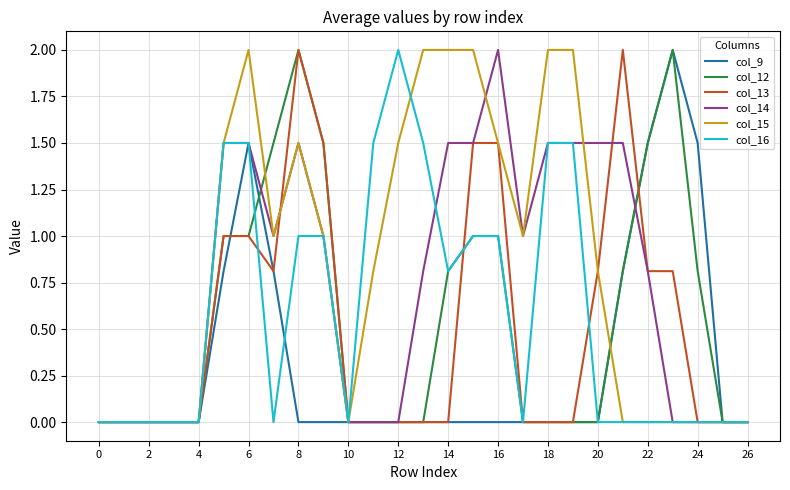

What is the maximum value shown in the chart?

2.0